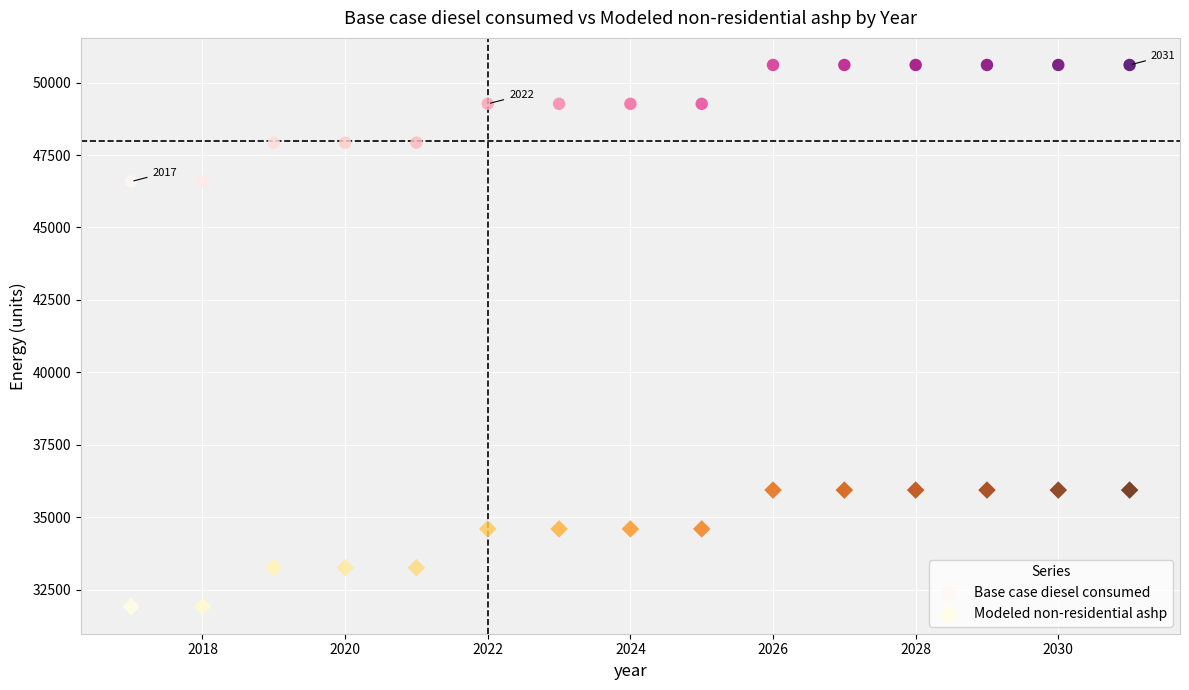

What is the X range (max minus min) for the scatter plot?

14.0